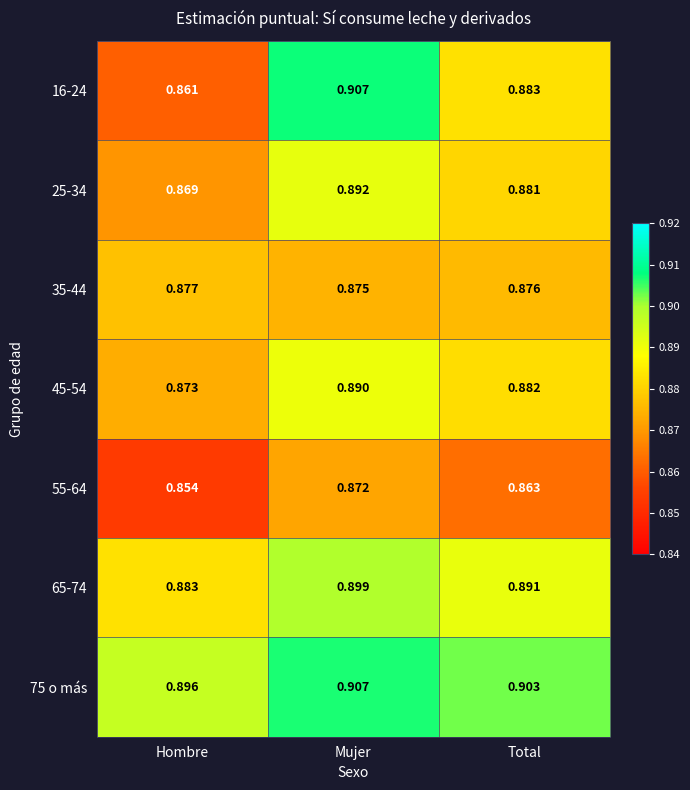

At which category does the chart reach its minimum across all series?

Hombre